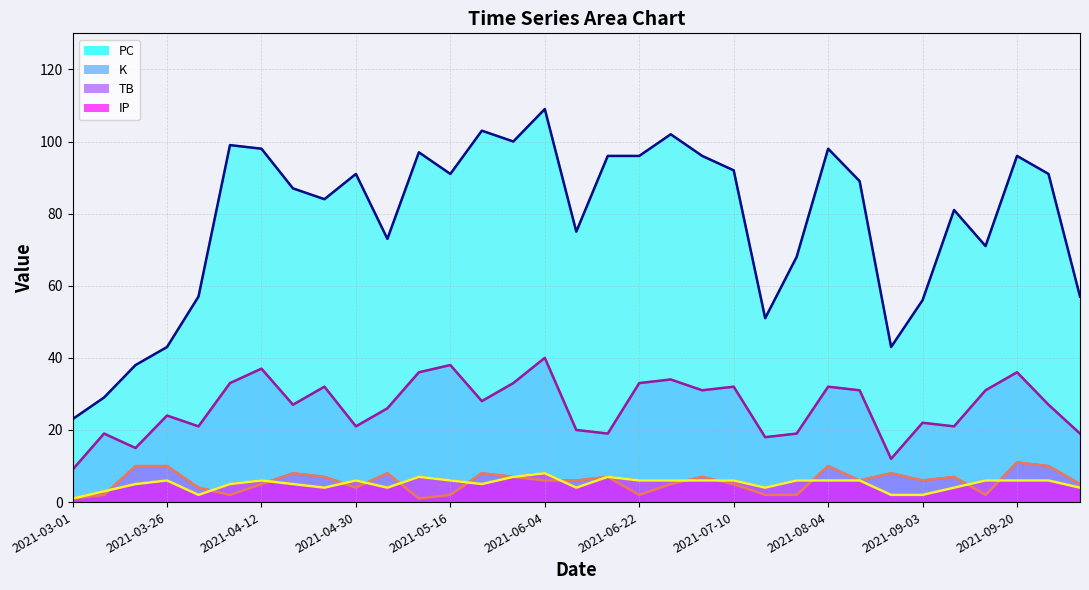

Reading right to left, extract all data points from this chart.

PC (line): 57	91	96	71	81	56	43	89	98	68	51	92	96	102	96	96	75	109	100	103	91	97	73	91	84	87	98	99	57	43	38	29	23
K (line): 19	27	36	31	21	22	12	31	32	19	18	32	31	34	33	19	20	40	33	28	38	36	26	21	32	27	37	33	21	24	15	19	9
TB (line): 5	10	11	2	7	6	8	6	10	2	2	5	7	5	2	7	6	6	7	8	2	1	8	4	7	8	5	2	4	10	10	2	1
IP (line): 4	6	6	6	4	2	2	6	6	6	4	6	6	6	6	7	4	8	7	5	6	7	4	6	4	5	6	5	2	6	5	3	1